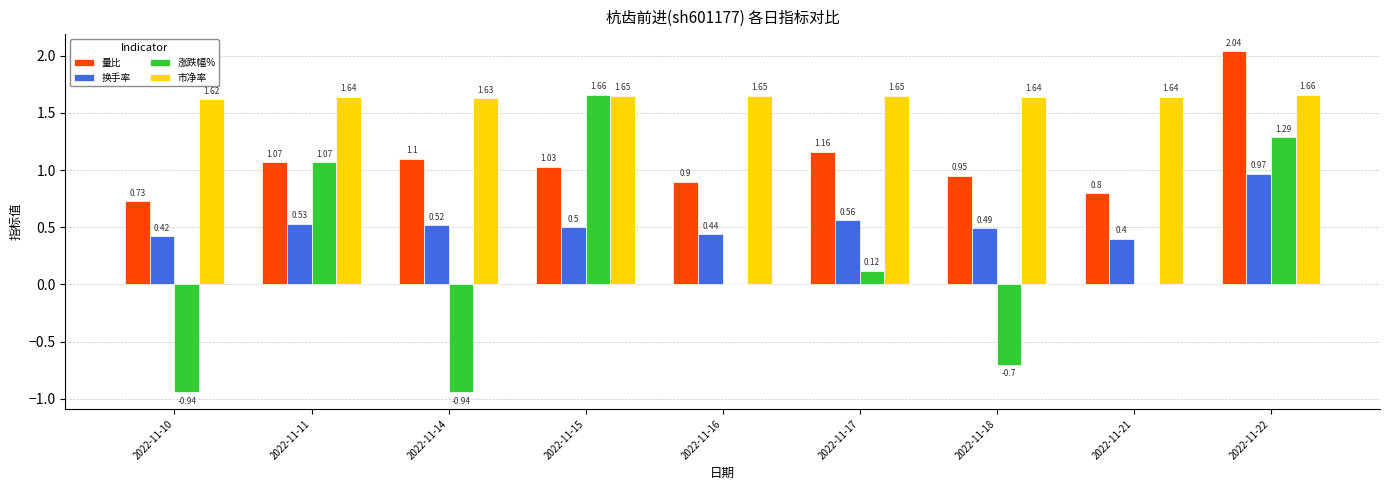

How many distinct data groups are displayed?

4